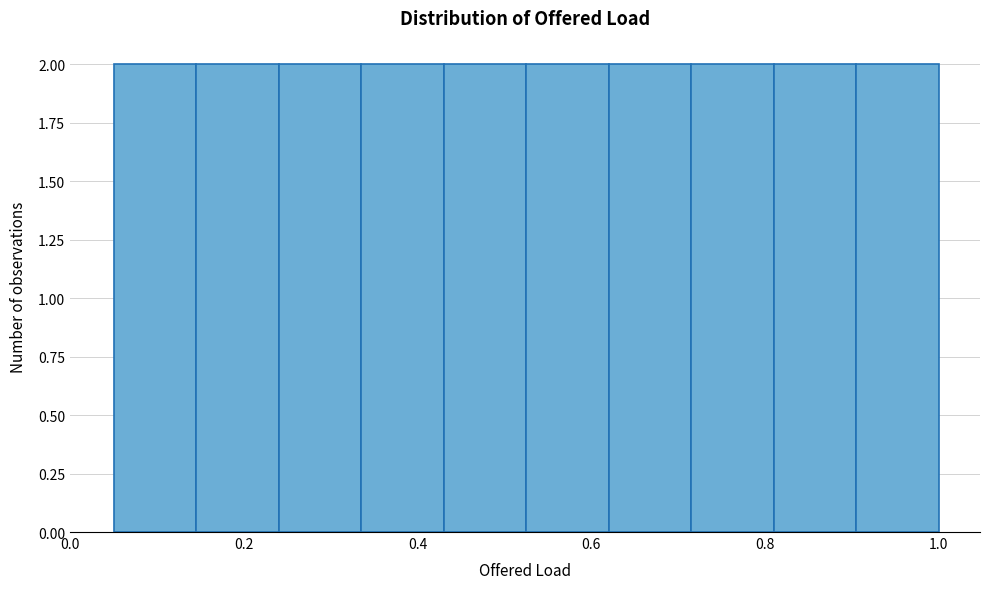

Reading left to right, list every bar in this chart as the range it spans on the x-axis followed by its height. Neither the bar edges nor the heights are printed on the chart, so give them approximately, as read against the axes.

0.050 to 0.145: 2
0.145 to 0.240: 2
0.240 to 0.335: 2
0.335 to 0.430: 2
0.430 to 0.525: 2
0.525 to 0.620: 2
0.620 to 0.715: 2
0.715 to 0.810: 2
0.810 to 0.905: 2
0.905 to 1.000: 2